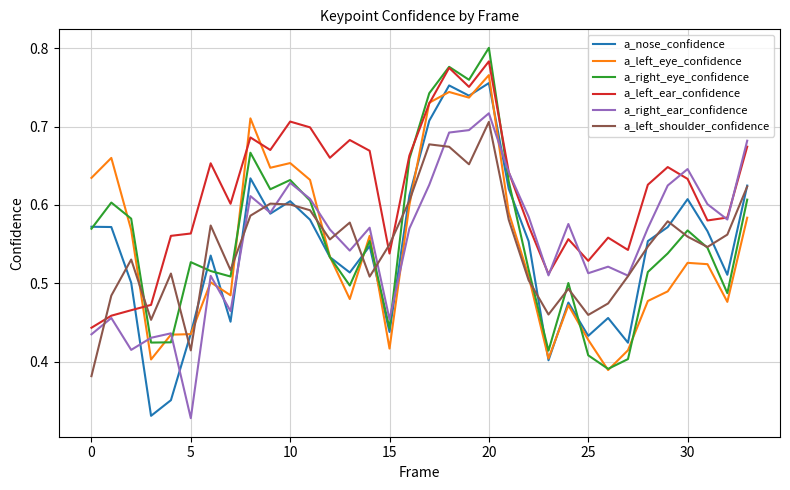

At how many categories does at least one series exceed 0?

34